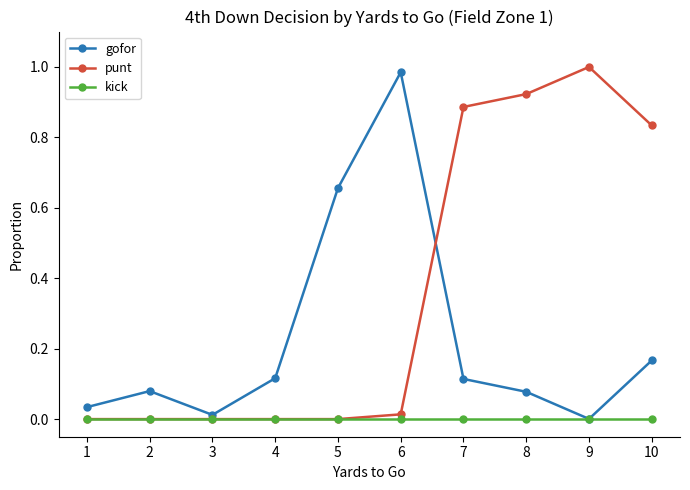

Rank the series by their average value, from highest to lowest.

punt, gofor, kick